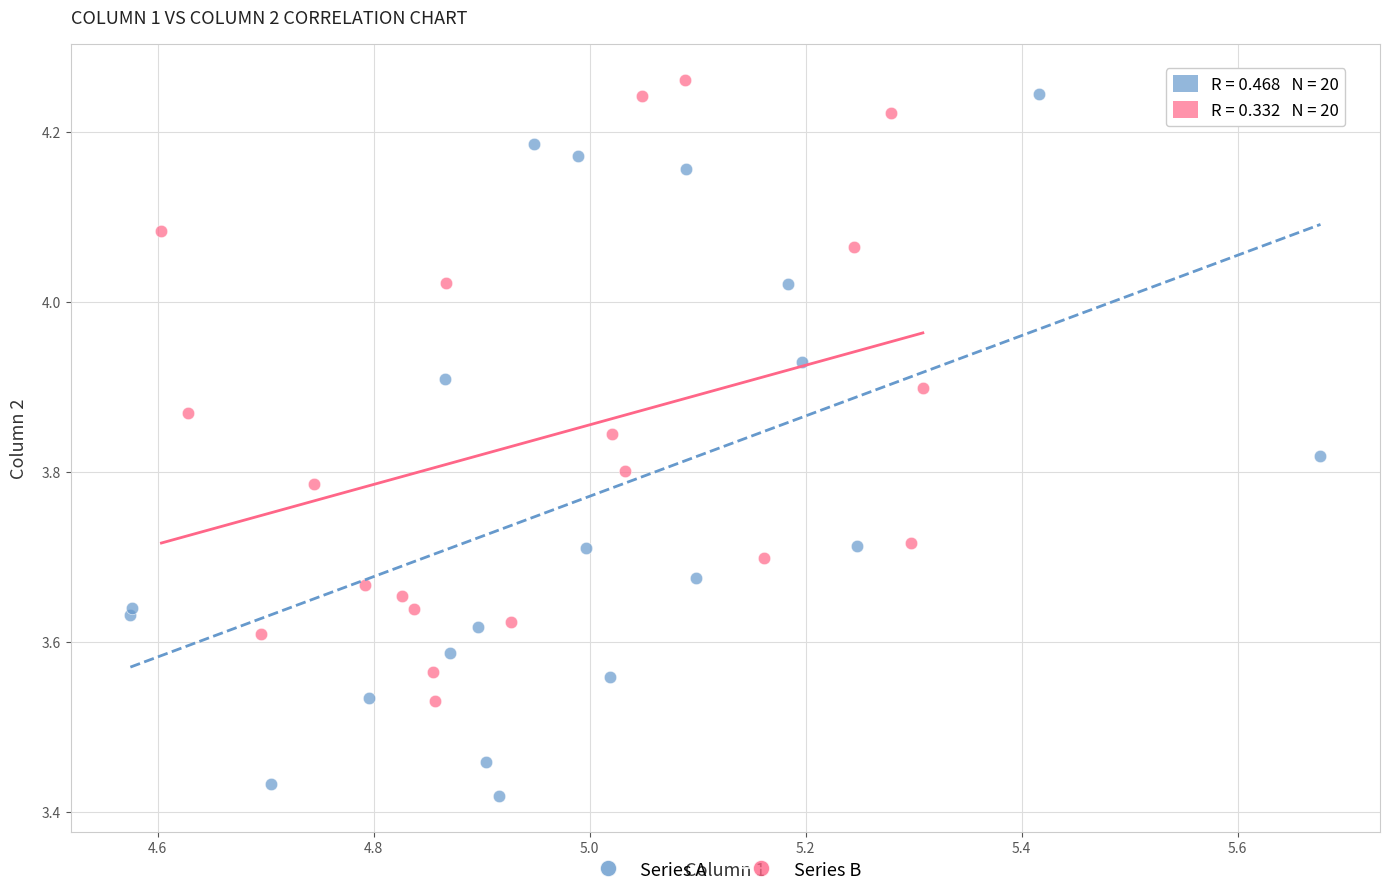

Which series contains the lowest Y value?

Series A